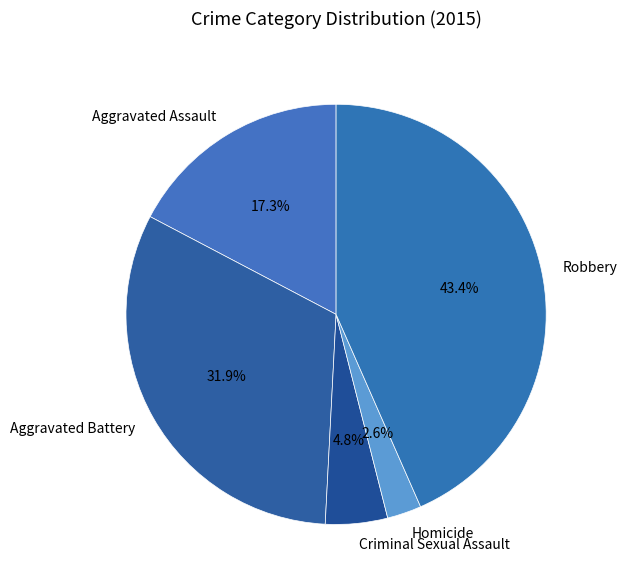

Rank the categories by value from highest to lowest.

Robbery, Aggravated Battery, Aggravated Assault, Criminal Sexual Assault, Homicide